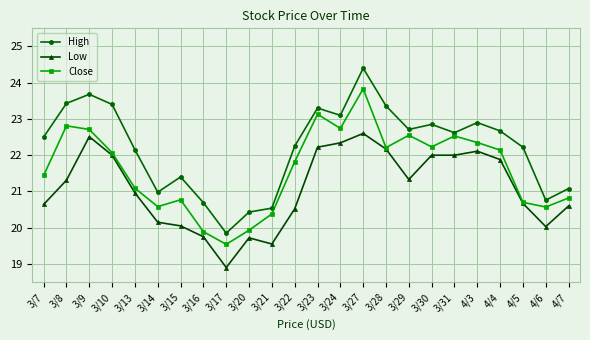

What is the label of the 9th point from the left?

3/17